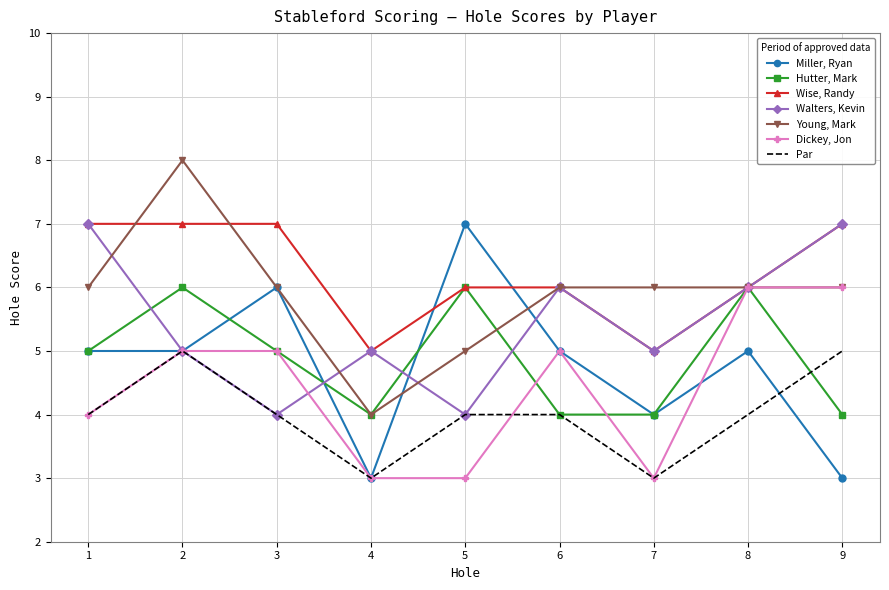

What is the total value across all series at 9?

38